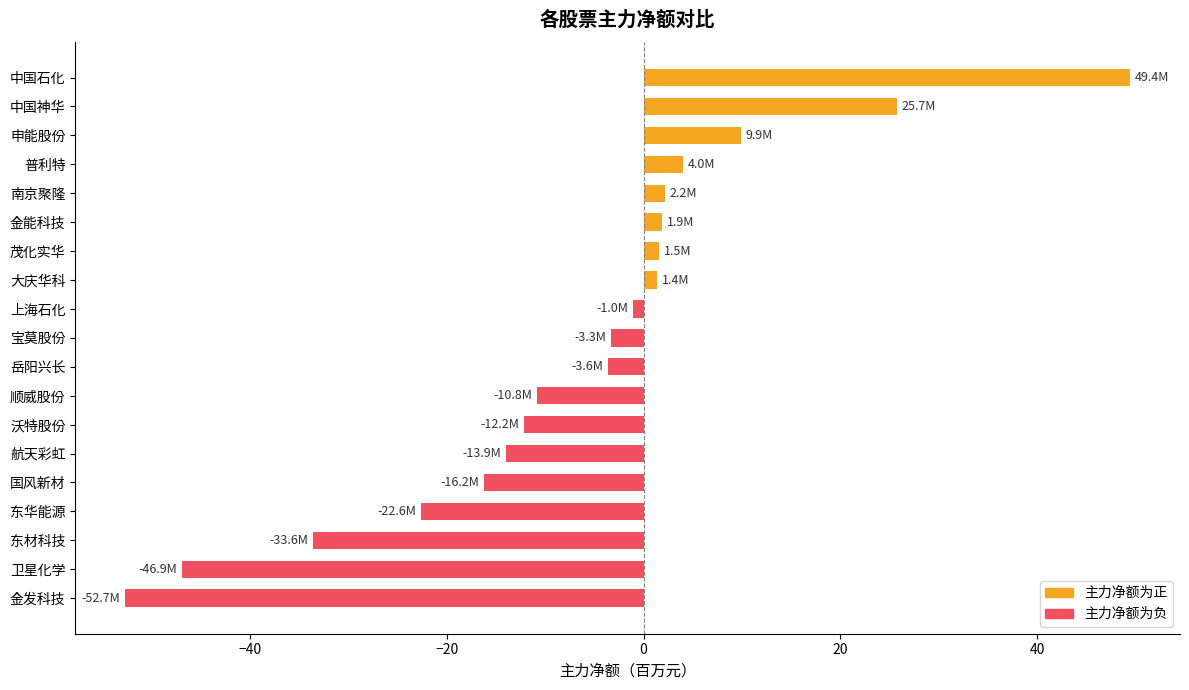

How many bars are there in total?

19